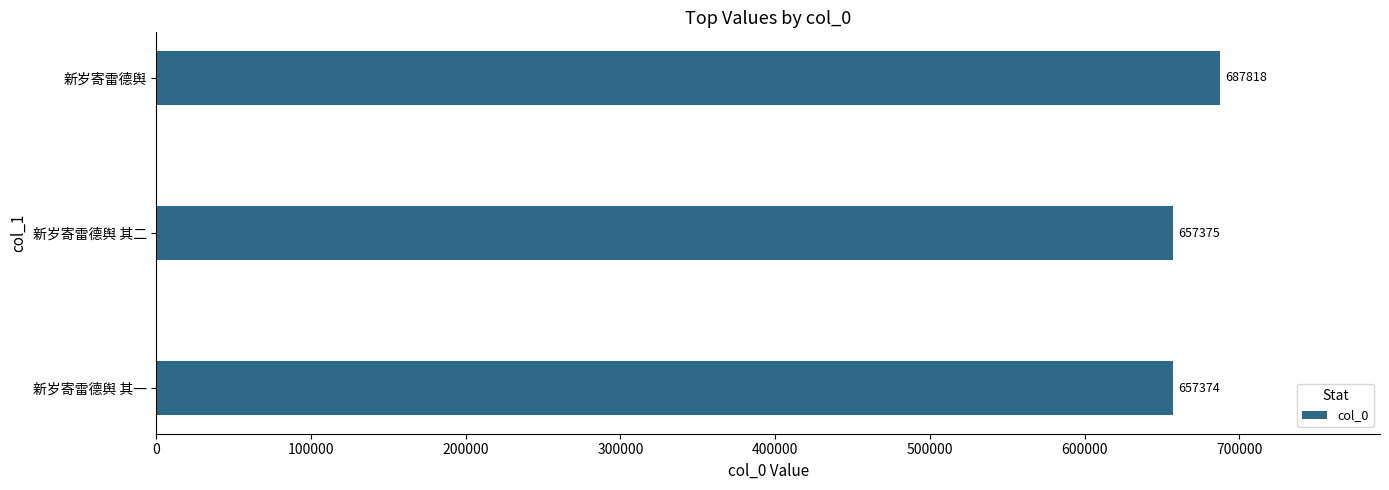

The value at 新岁寄雷德舆 is 687818. True or false?

True